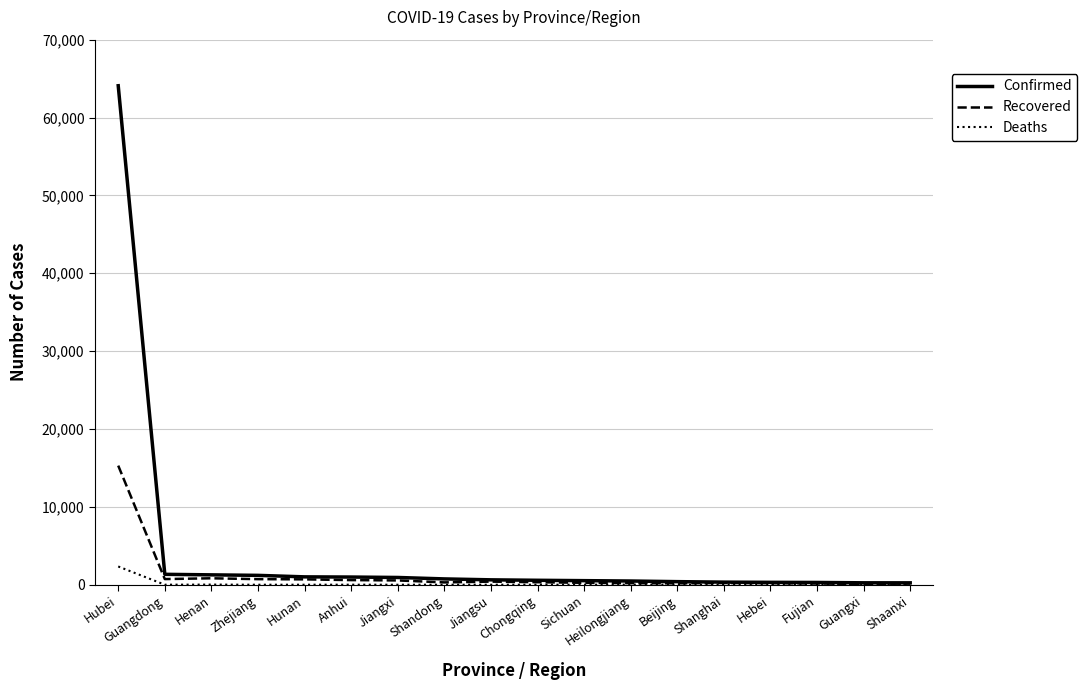

Which series has the widest spread of values?

Confirmed